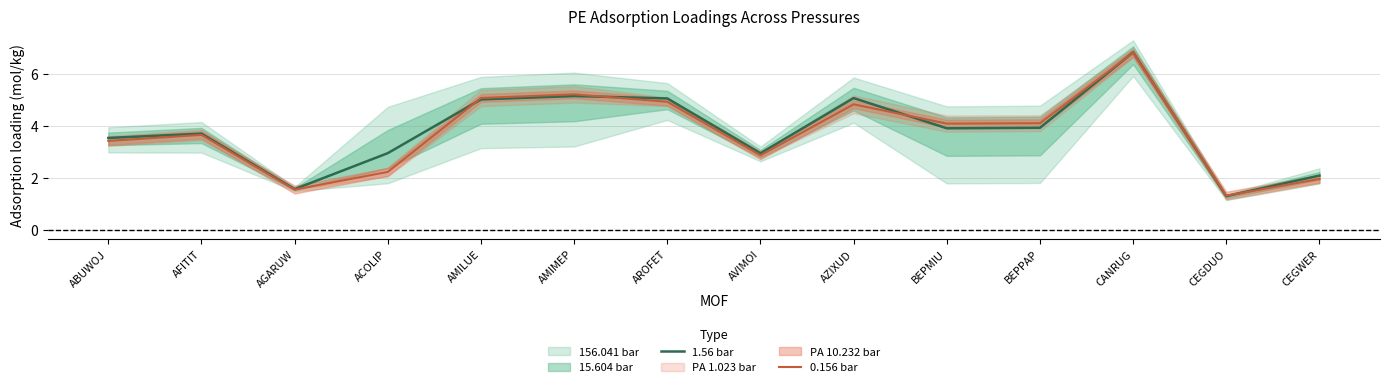

Which series changed the most between BEPMIU and CEGWER?

0.156 bar